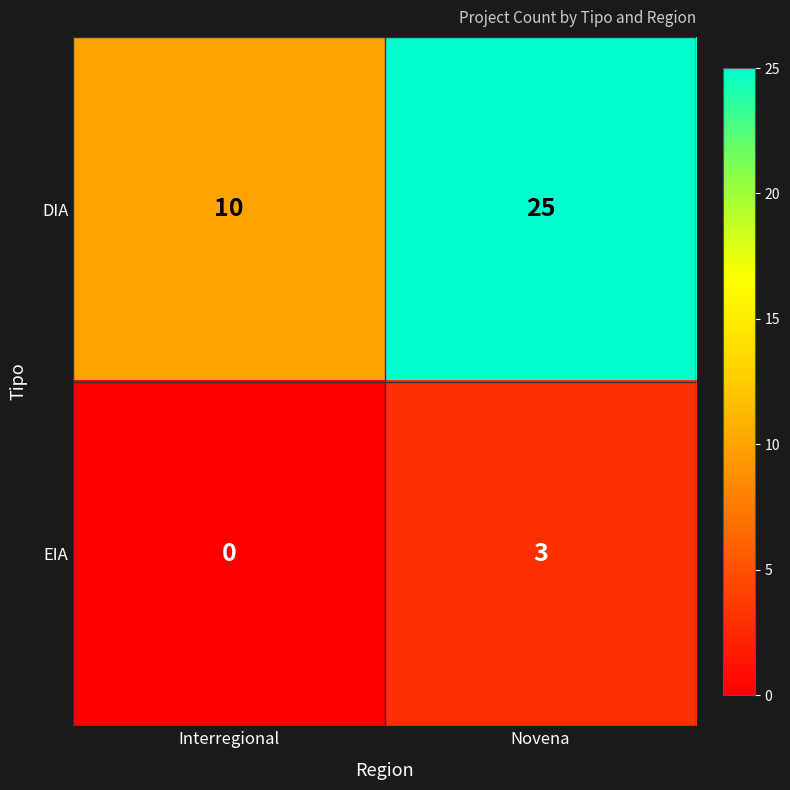

At how many categories does at least one series exceed 22?

1